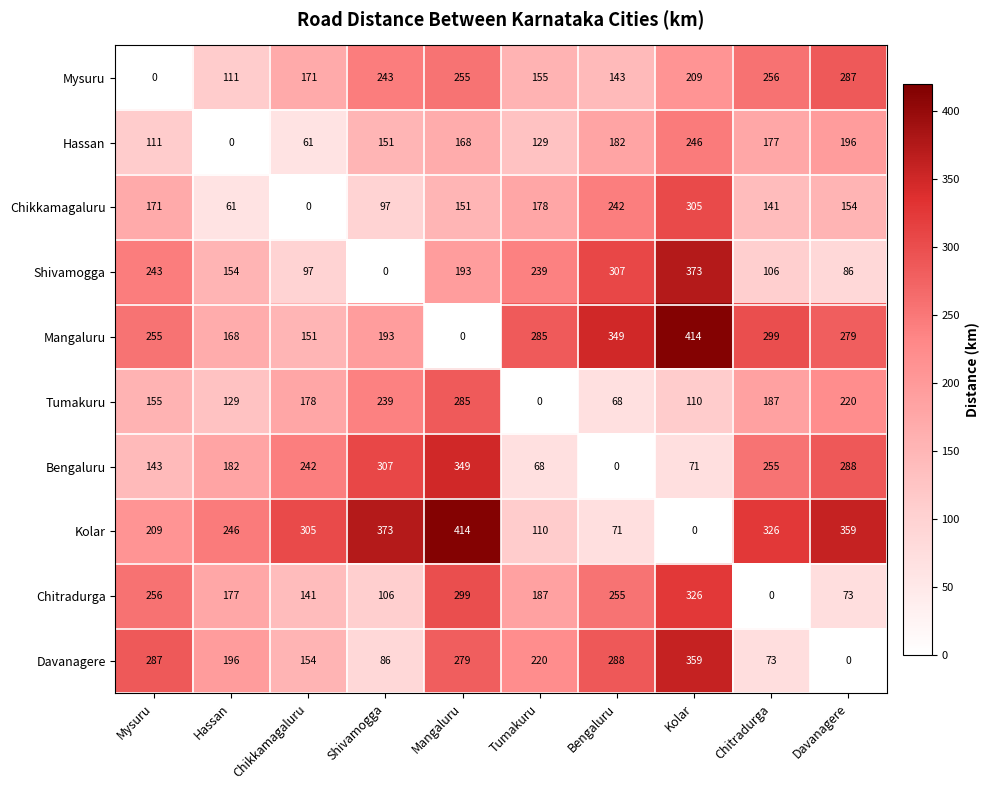

Which category has the highest value in the Chikkamagaluru series?

Kolar